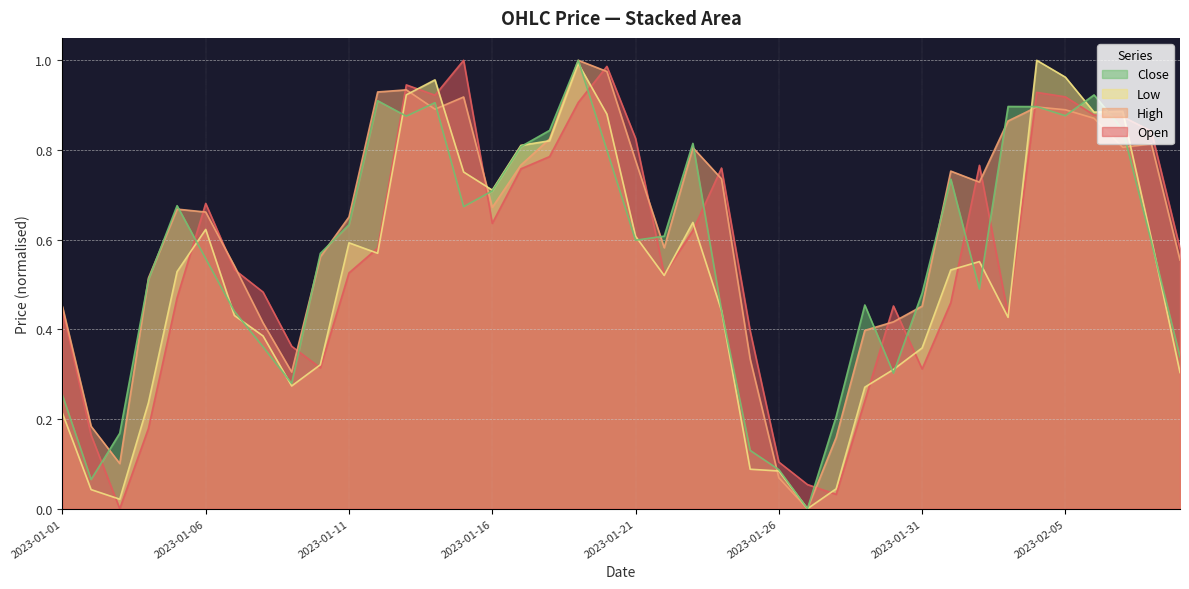

How many lines are shown in the chart?

4